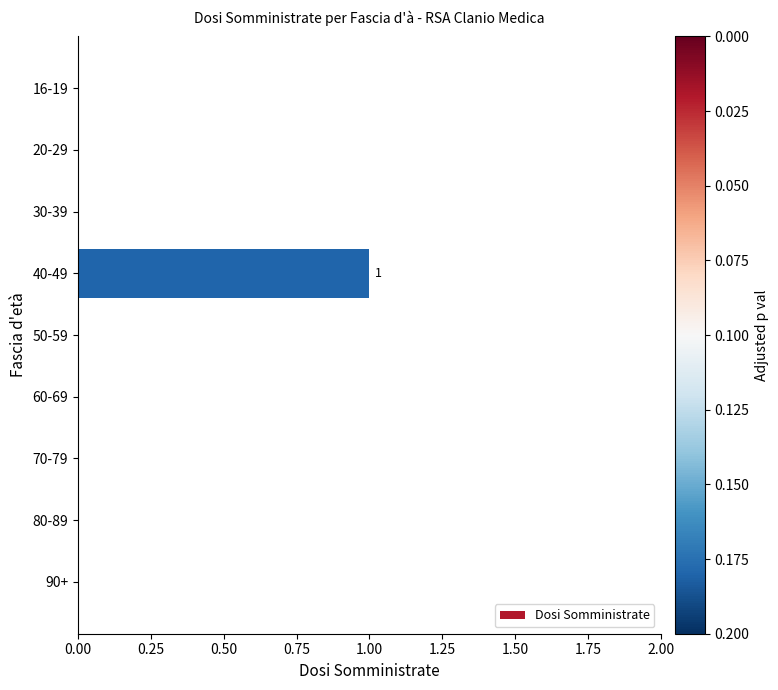

Is it true that the value at 80-89 is 1?

False